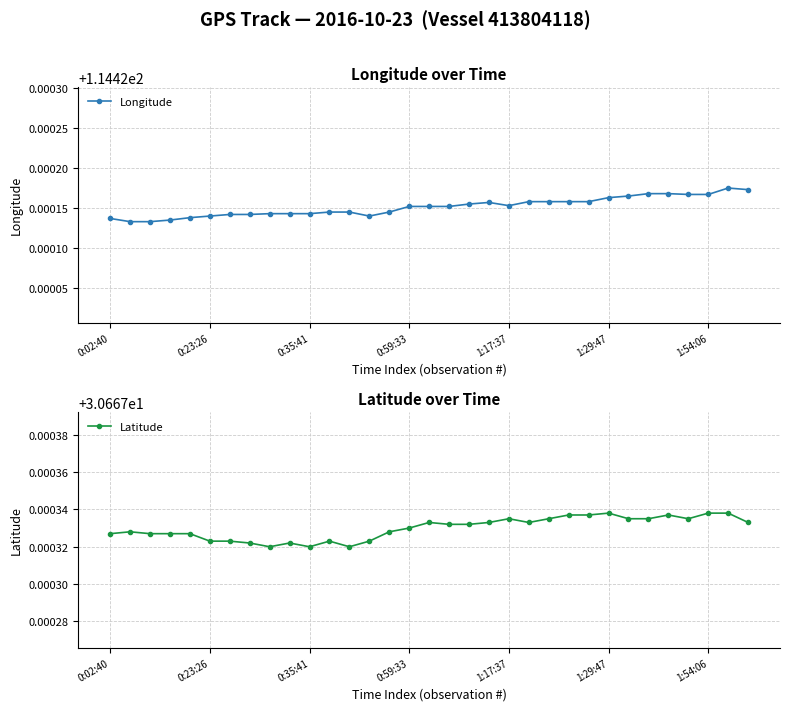

True or false: Longitude has a value of 49.6 at 18.

False